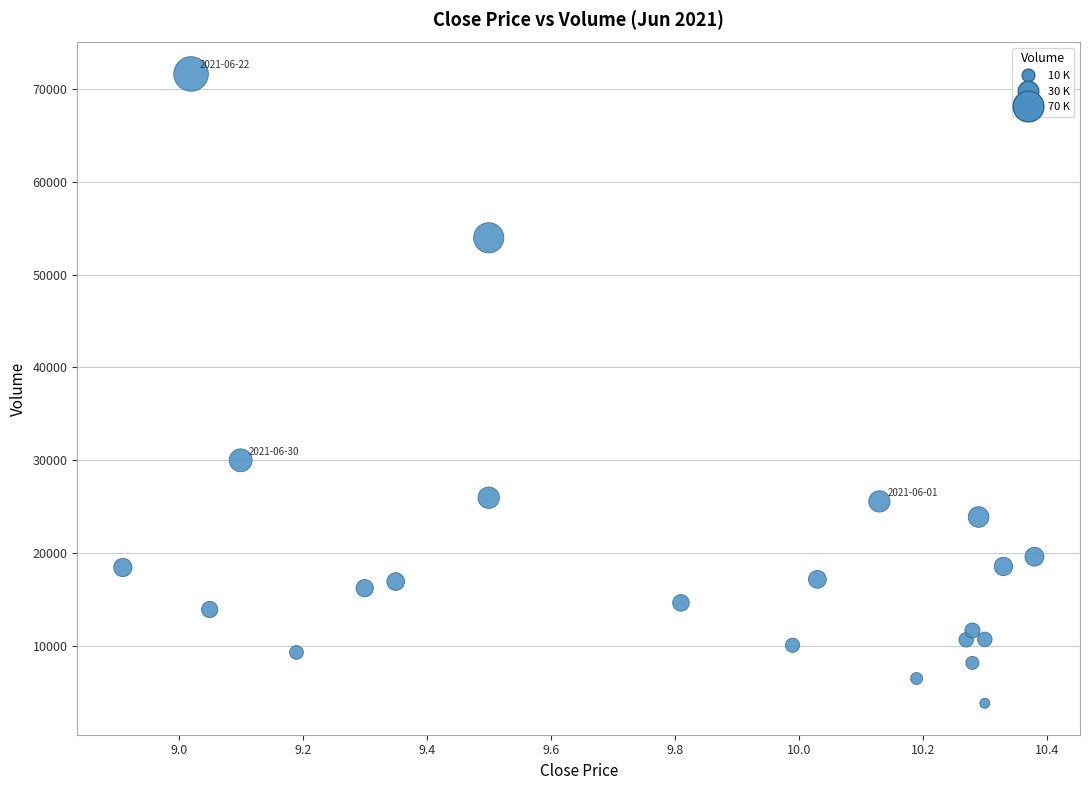

What Y value in the scatter plot is closest to 37720?

29995